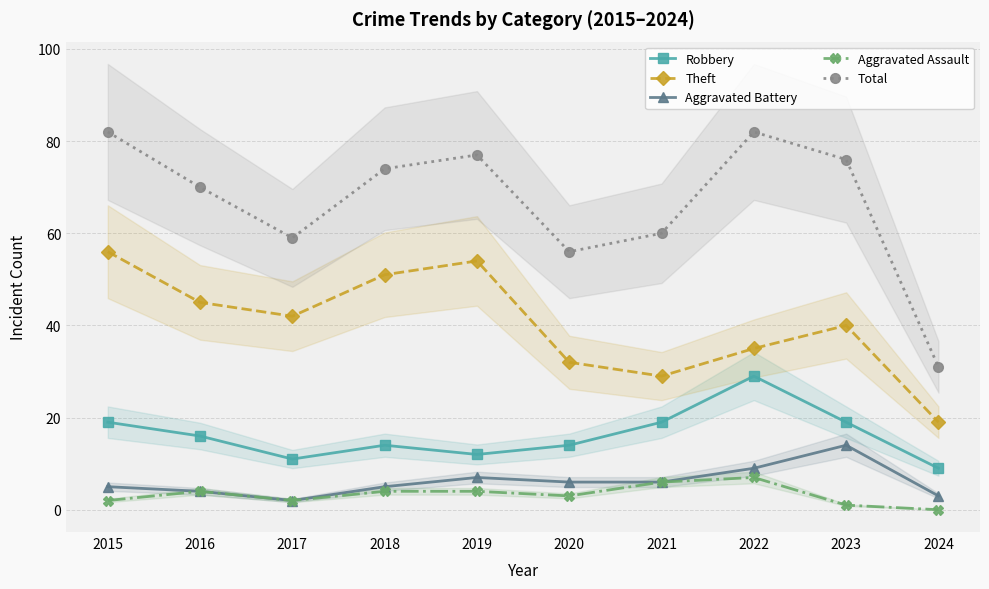

What is the value of the Robbery point at the 3rd from the left?

11